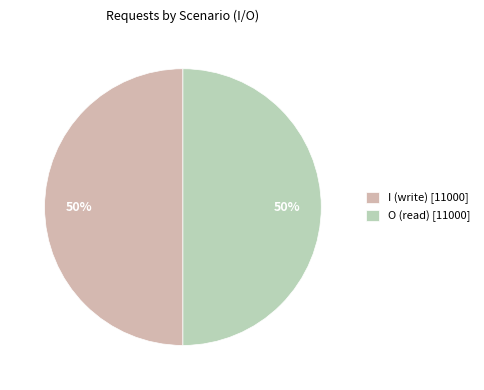

The O (read) [11000] slice represents 62% of the pie. True or false?

False